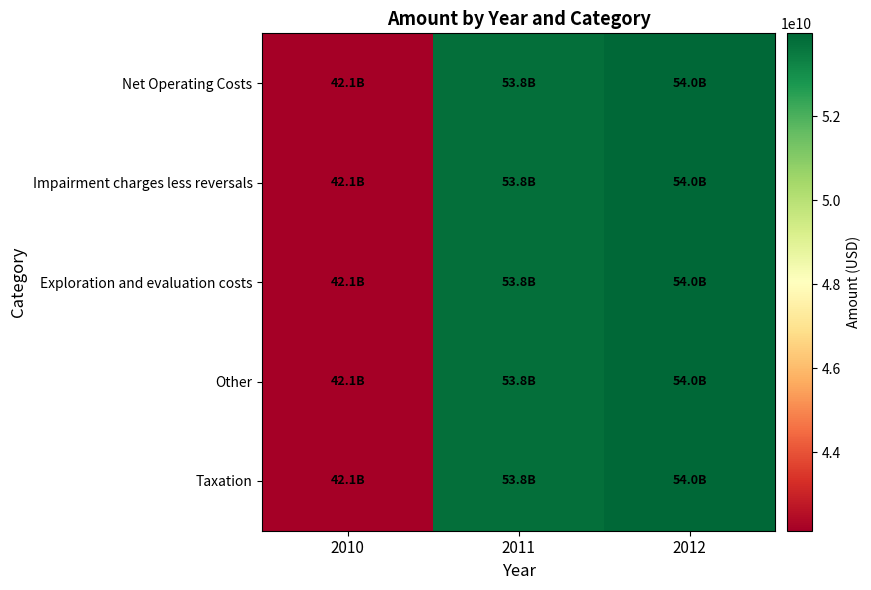

Which series has the widest spread of values?

Net Operating Costs